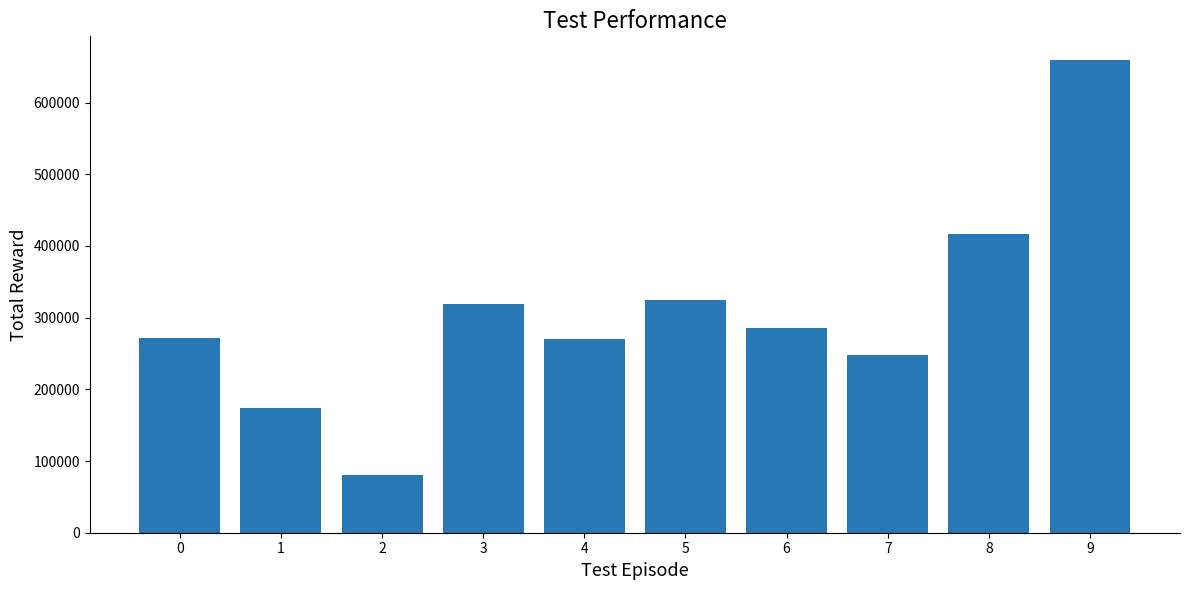

At which label does the data first exceed 285708?

3